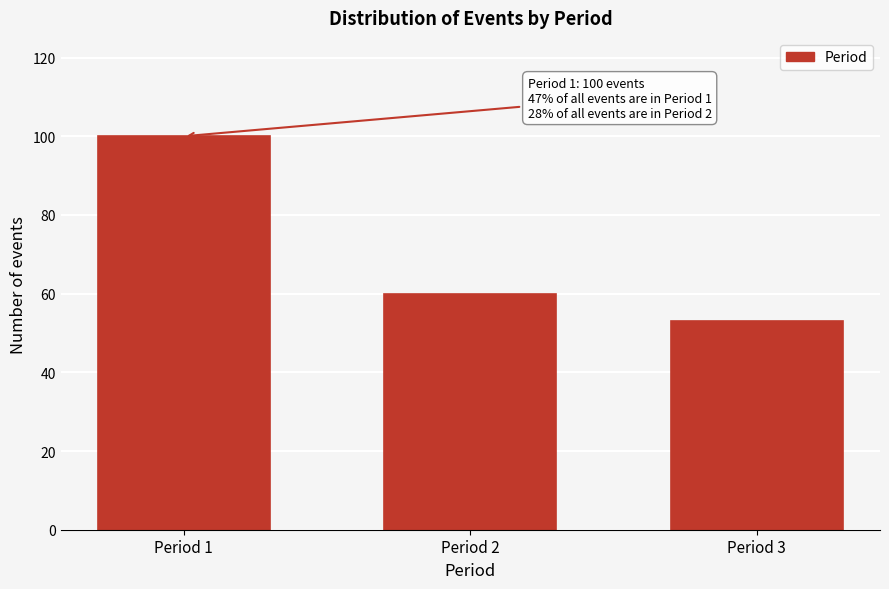

Reading right to left, extract all data points from this chart.

53	60	100